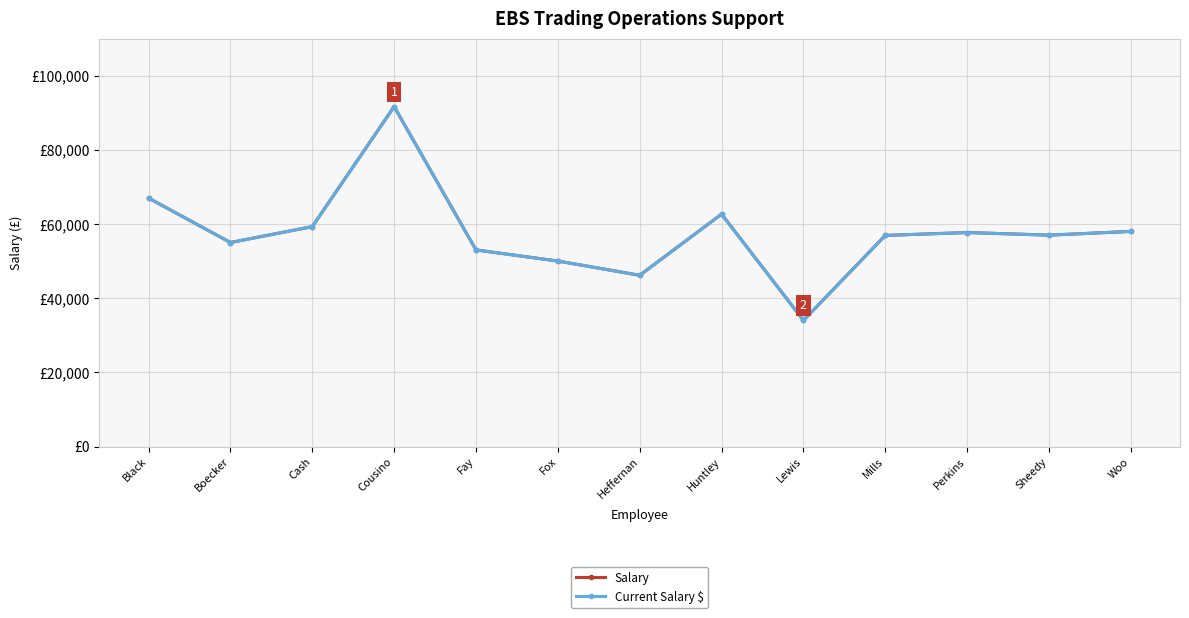

Which series has the largest range (max minus min)?

Salary